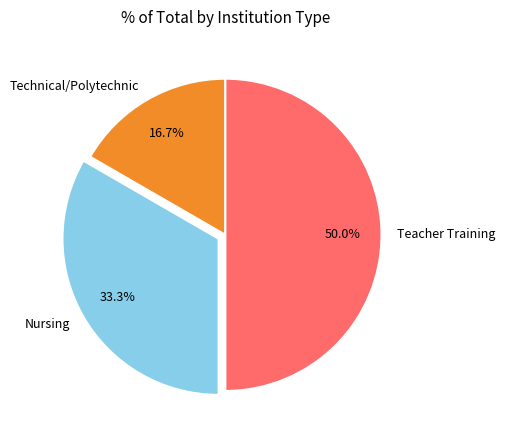

What percentage is the Nursing slice, to the nearest percent?

33%